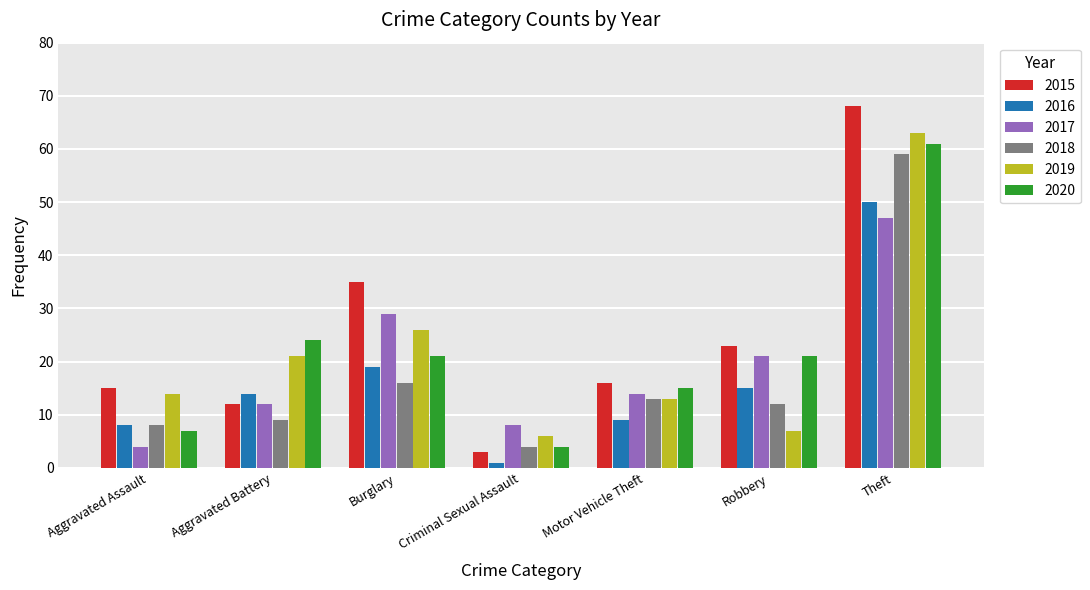

Which label corresponds to the largest value in the chart?

Theft